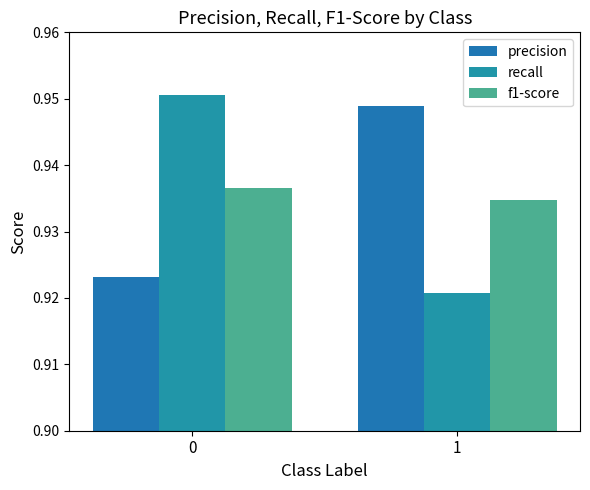

Is it true that f1-score equals 0.3 at 0?

False